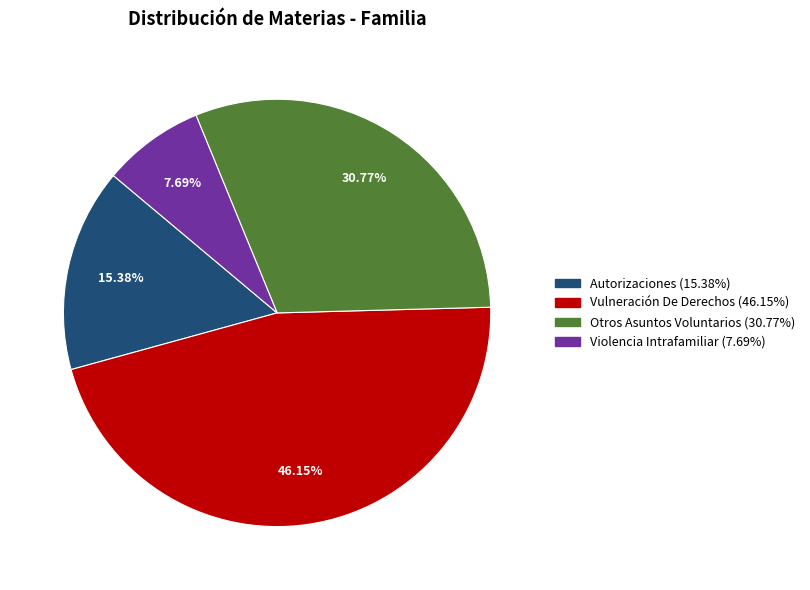

To the nearest percent, what percentage of the pie is Autorizaciones?

15%